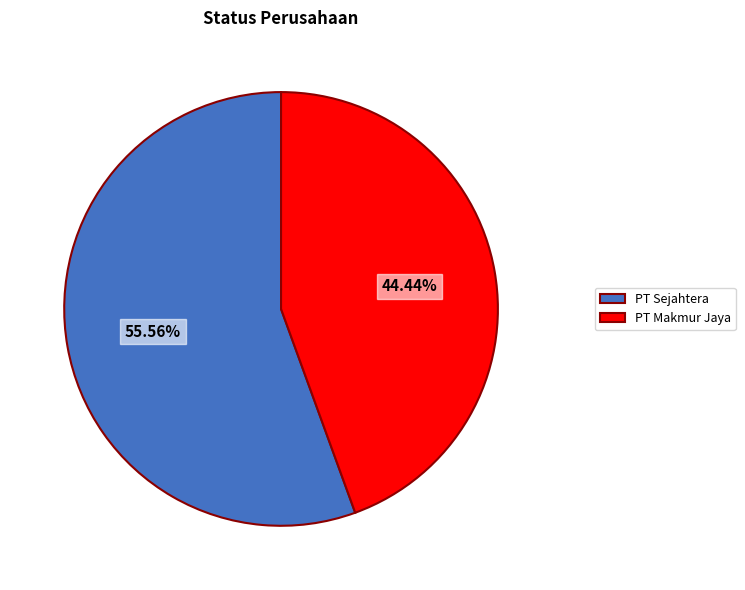

Which has a higher value, PT Sejahtera or PT Makmur Jaya?

PT Sejahtera